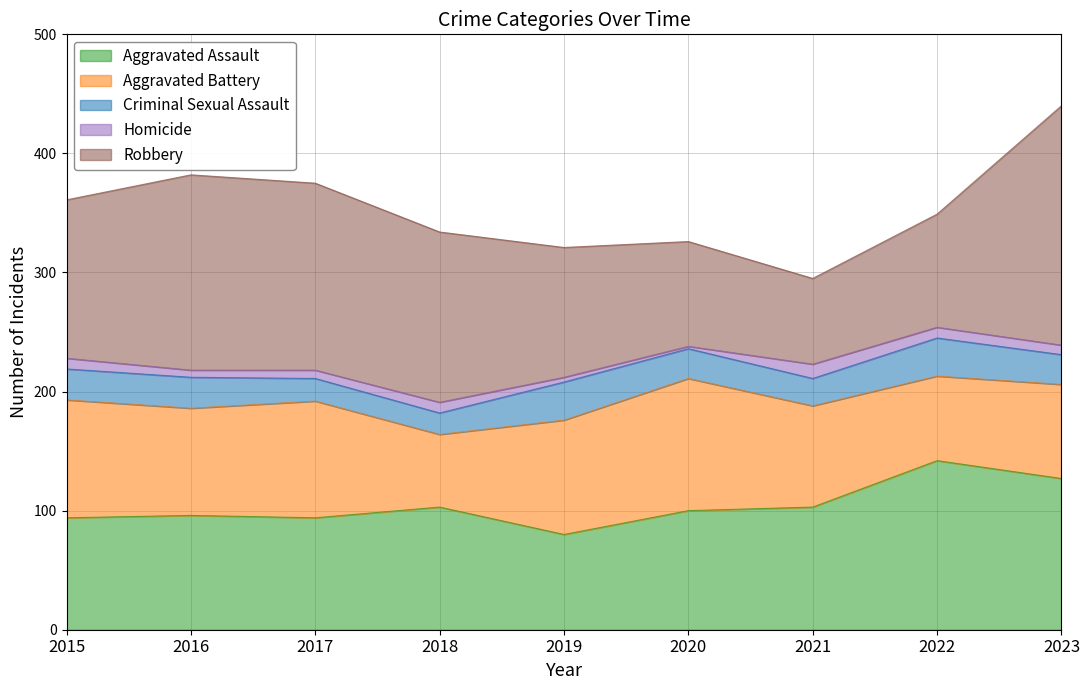

Count the number of categories in the chart.

9